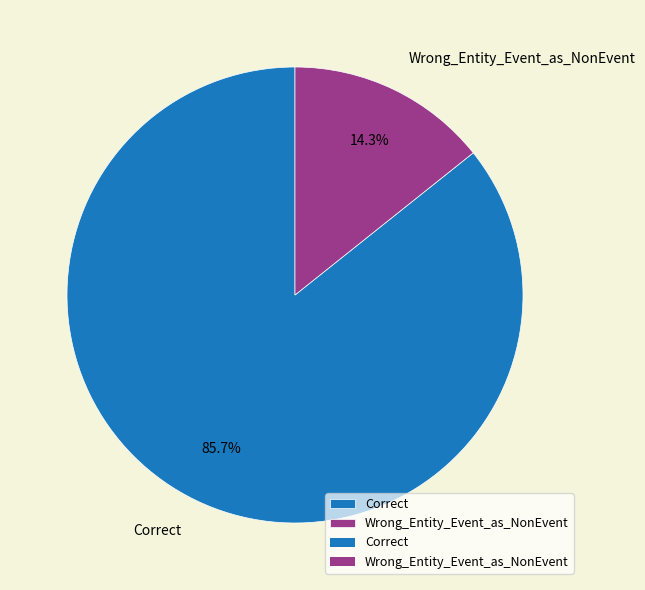

Which category has the smallest portion of the pie?

Wrong_Entity_Event_as_NonEvent